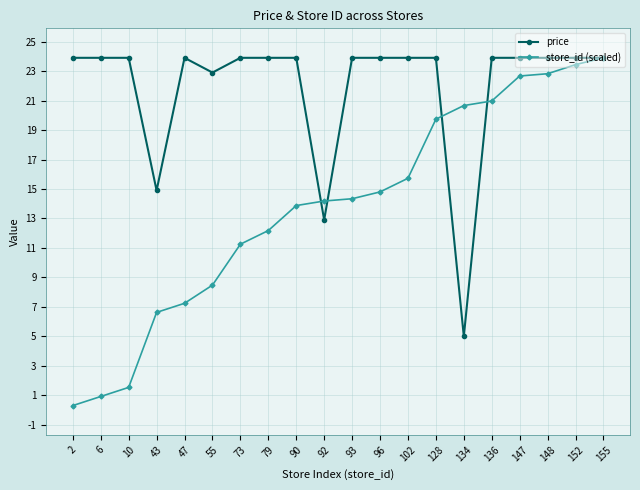

Reading left to right, what are all the values shown in this chart?

price: 2=23.9	6=23.9	10=23.9	43=14.9	47=23.9	55=22.9	73=23.9	79=23.9	90=23.9	92=12.9	93=23.9	96=23.9	102=23.9	128=23.9	134=5.0	136=23.9	147=23.9	148=23.9	152=23.9	155=23.9
store_id (scaled): 2=0.3	6=0.9	10=1.5	43=6.6	47=7.2	55=8.5	73=11.3	79=12.2	90=13.9	92=14.2	93=14.3	96=14.8	102=15.7	128=19.7	134=20.7	136=21.0	147=22.7	148=22.8	152=23.4	155=23.9